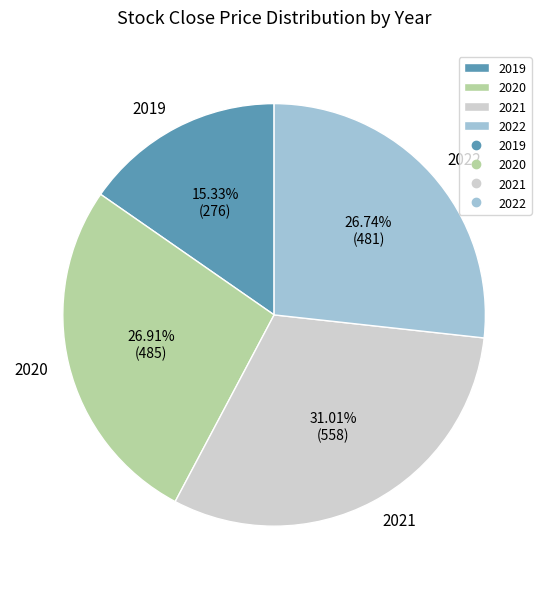

Which has a higher value, 2019 or 2020?

2020